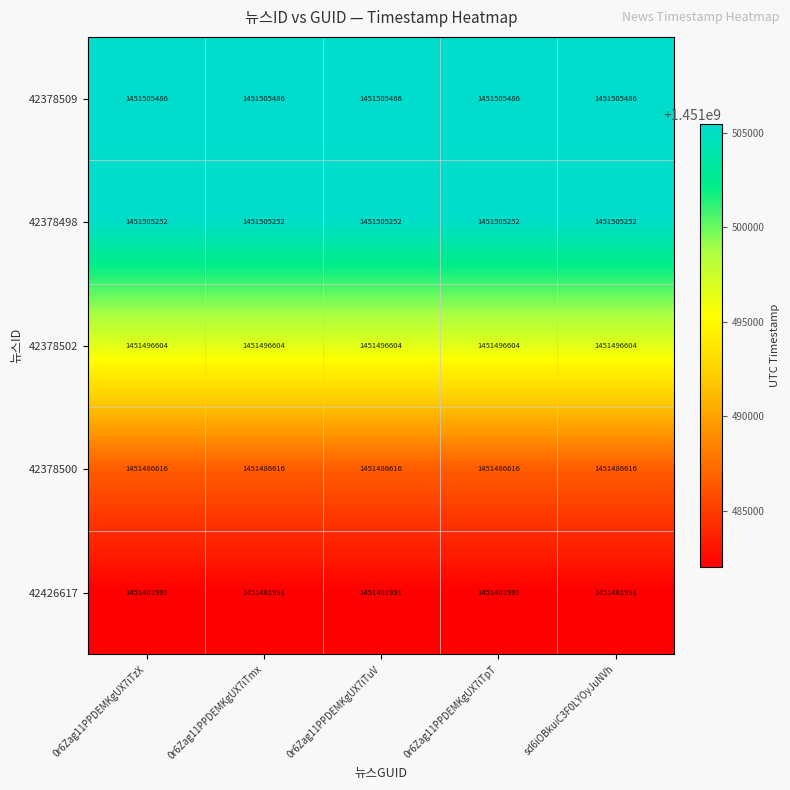

What is the average value of the 42426617 series?

1451481991